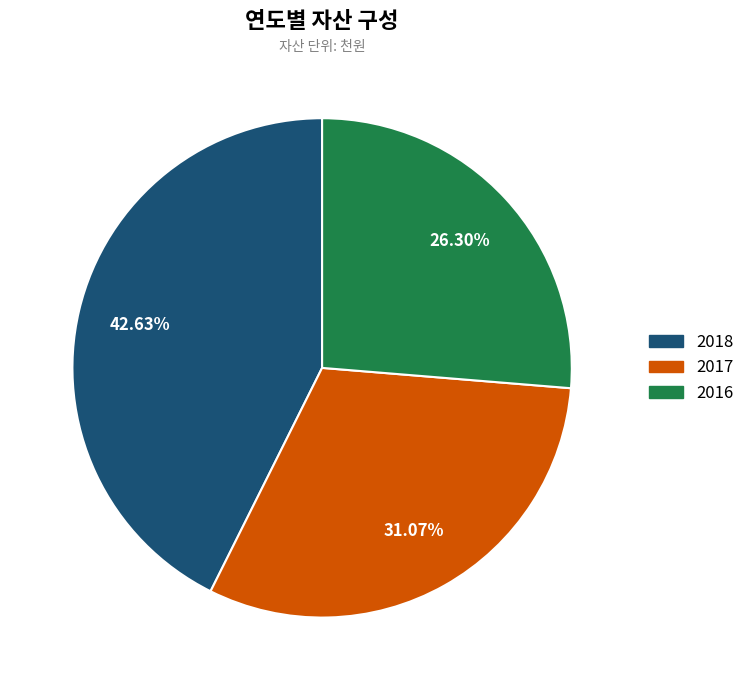

Which slice is the smallest?

2016